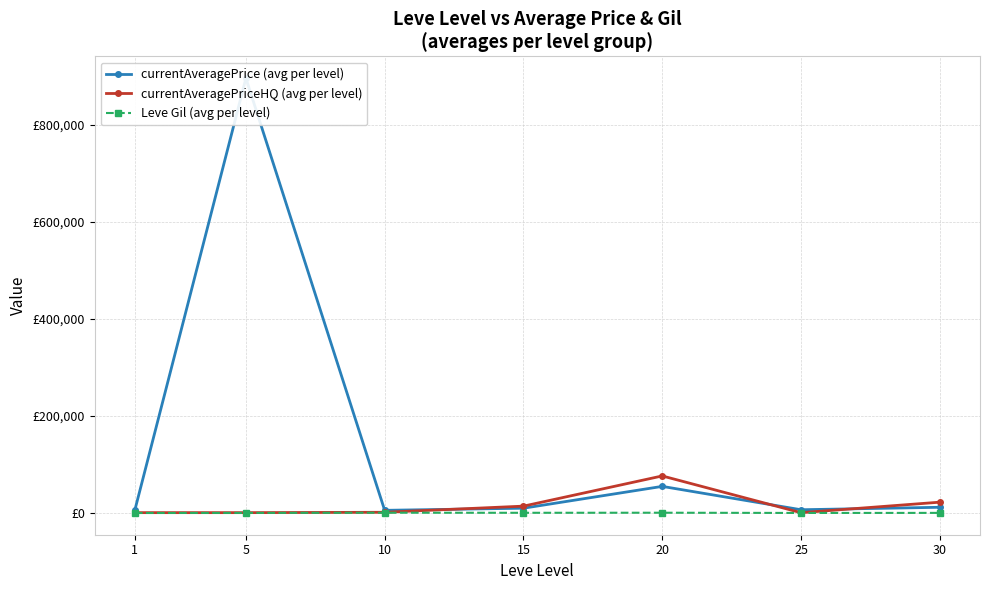

Reading left to right, transcribe all the data shown in this chart.

currentAveragePrice (avg per level): 1=6513.4	5=895696.8	10=5689.0	15=10082.1	20=55023.3	25=6910.8	30=11975.3
currentAveragePriceHQ (avg per level): 1=944.4	5=925.0	10=1691.5	15=14331.7	20=76543.3	25=833.0	30=22499.8
Leve Gil (avg per level): 1=232.5	5=363.3	10=803.3	15=620.0	20=770.0	25=296.7	30=430.0